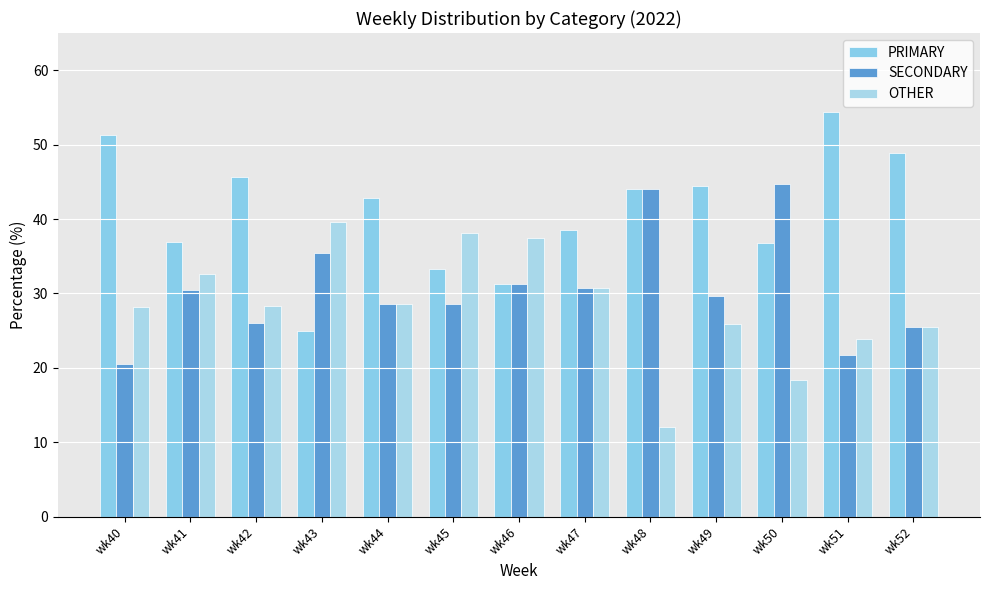

Count the number of categories in the chart.

13